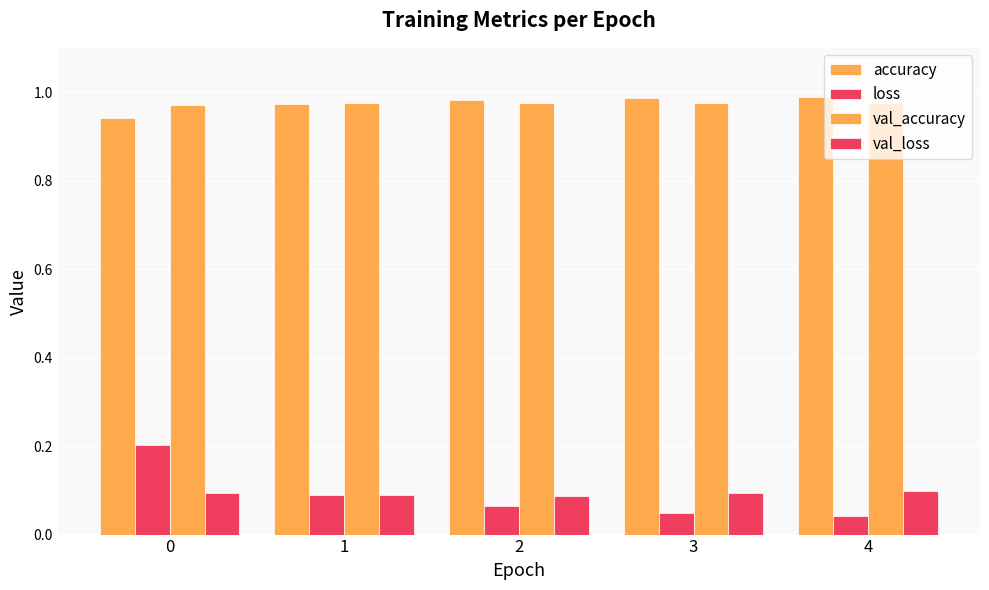

What is the sum of the accuracy values at 3 and 1?

2.0